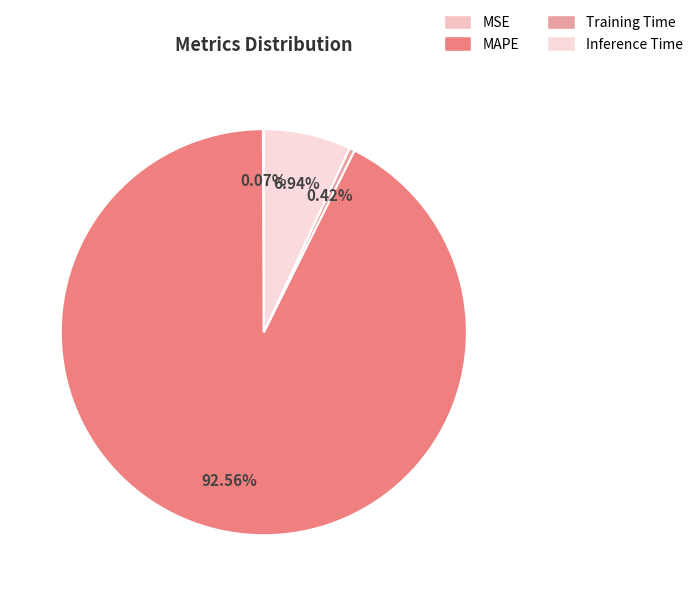

How many segments does this pie chart have?

4